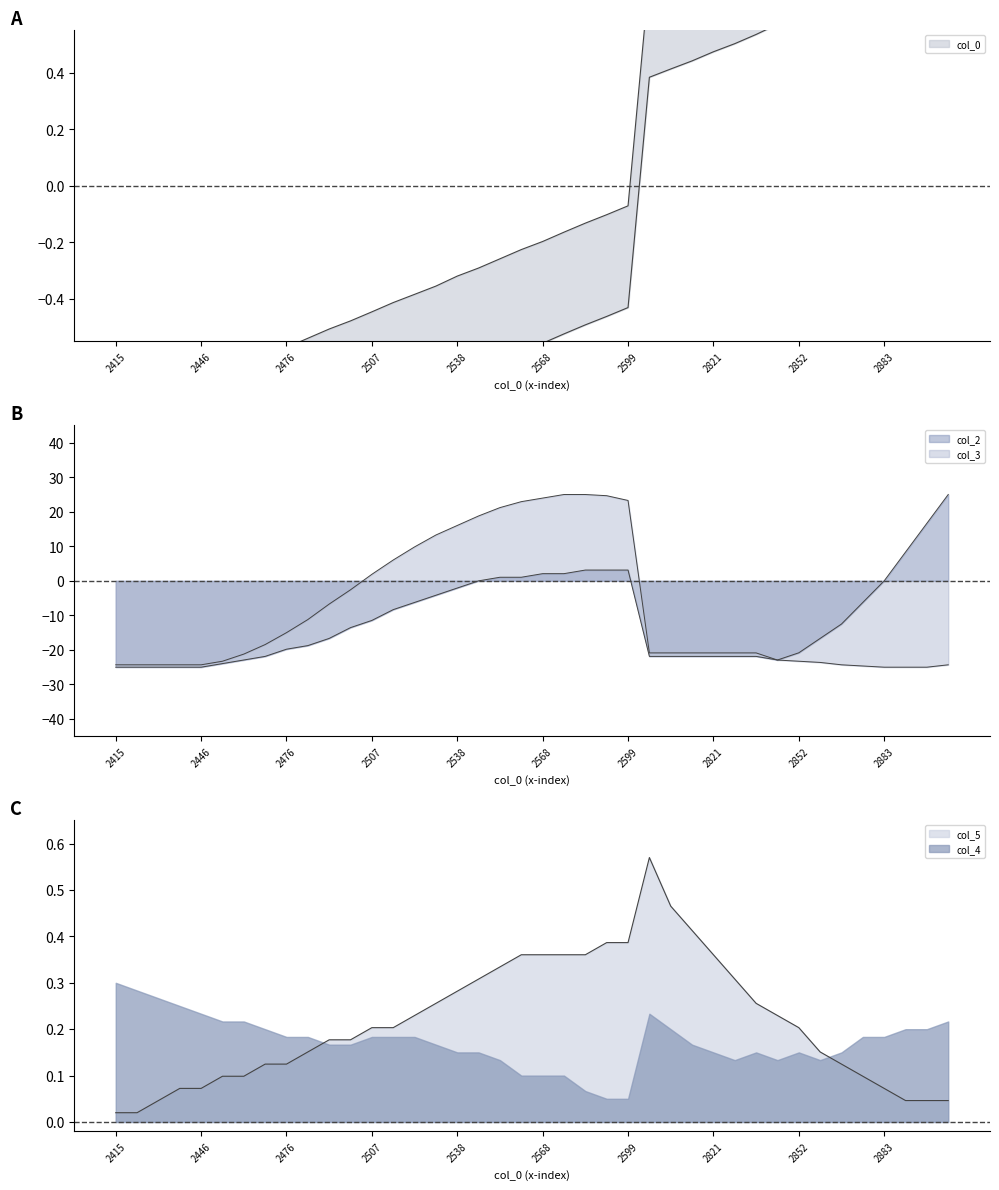

Where do col_0 and col_5 first cross each other?

2599.25 and 2799.24